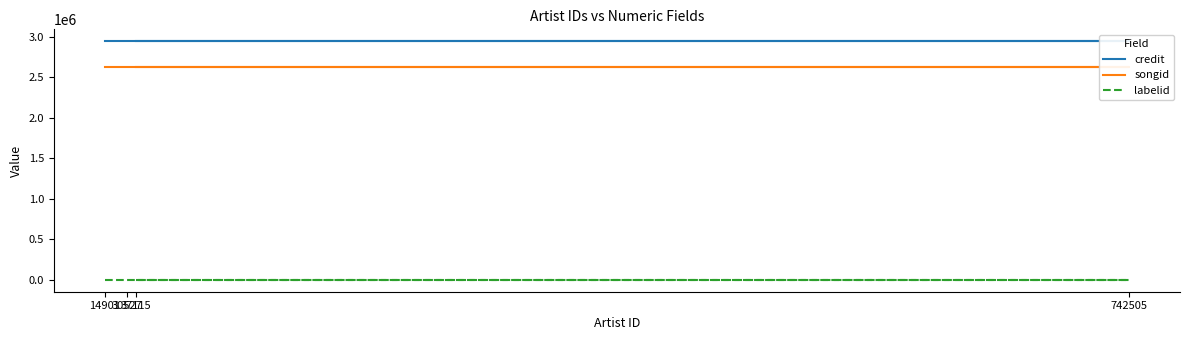

True or false: labelid and songid intersect in this chart.

False